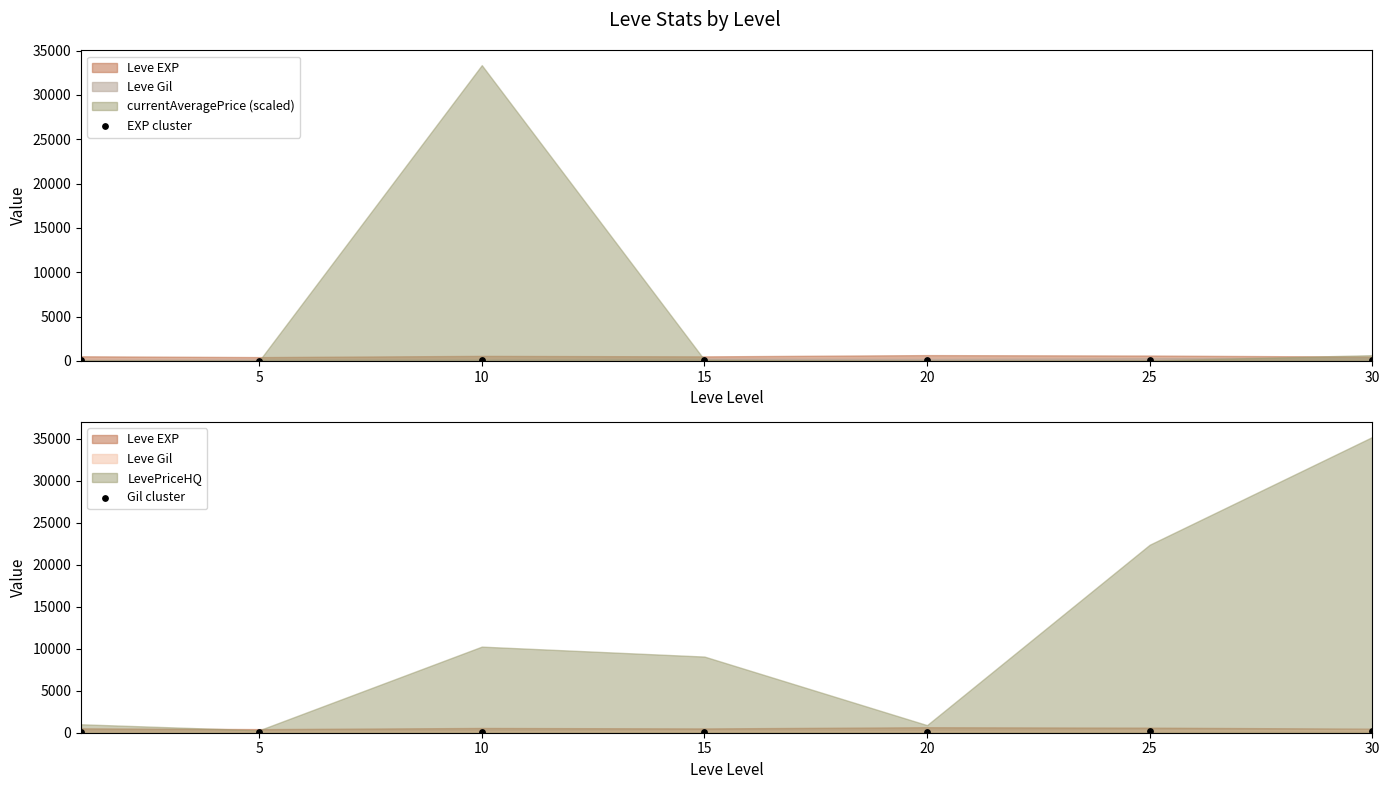

Which series contains the lowest Y value?

EXP cluster